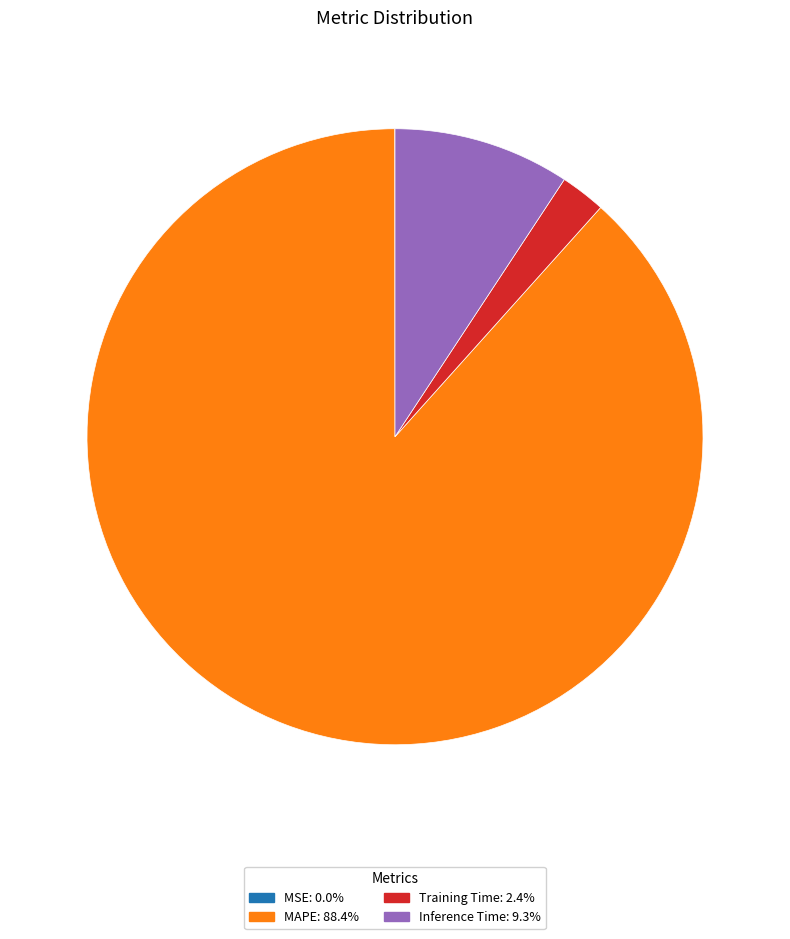

Is there any slice that represents more than half of the pie?

Yes